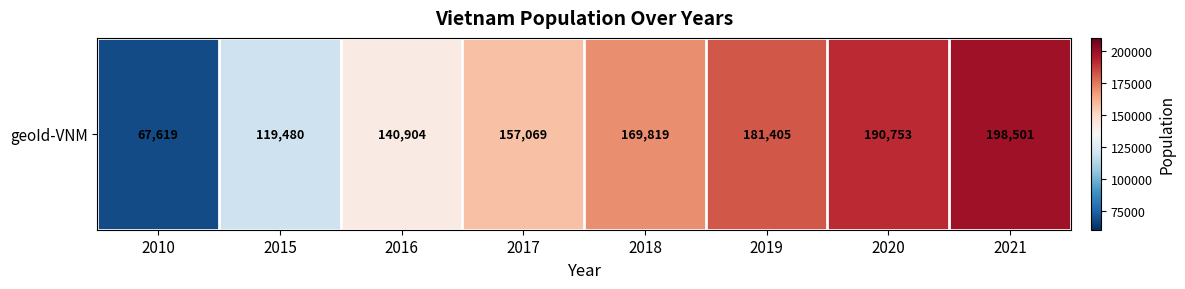

Count the number of data series in this chart.

1